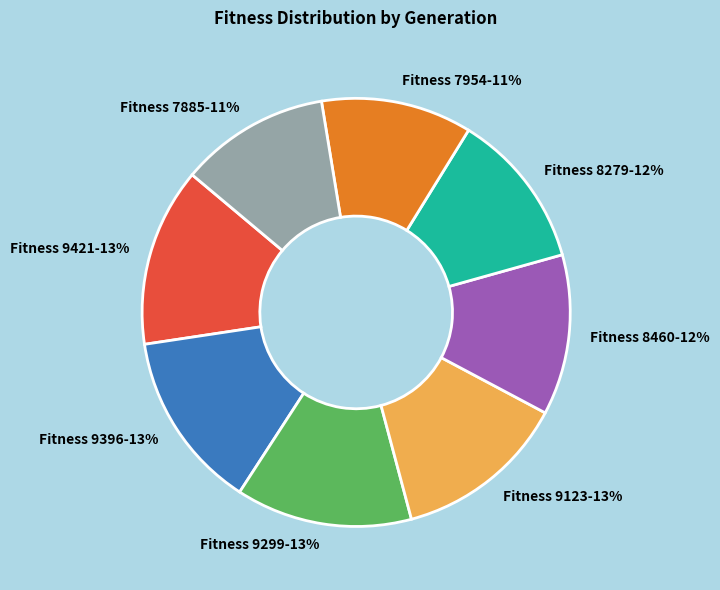

Between Fitness 7954-11% and Fitness 8460-12%, which is larger?

Fitness 8460-12%